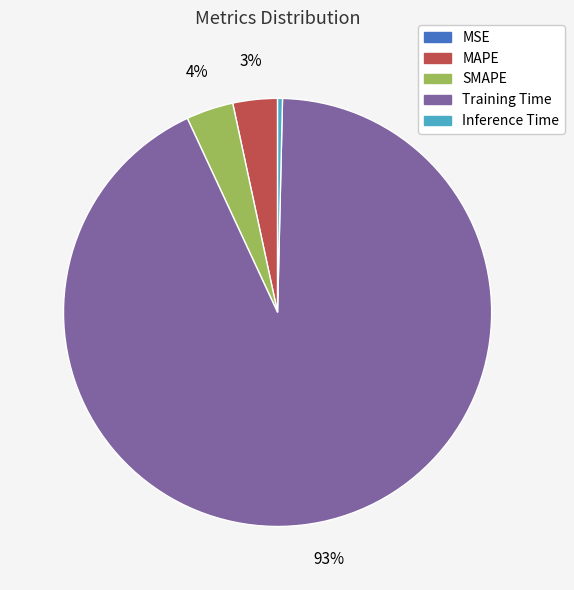

Combined, do SMAPE and MAPE account for over 50%?

No